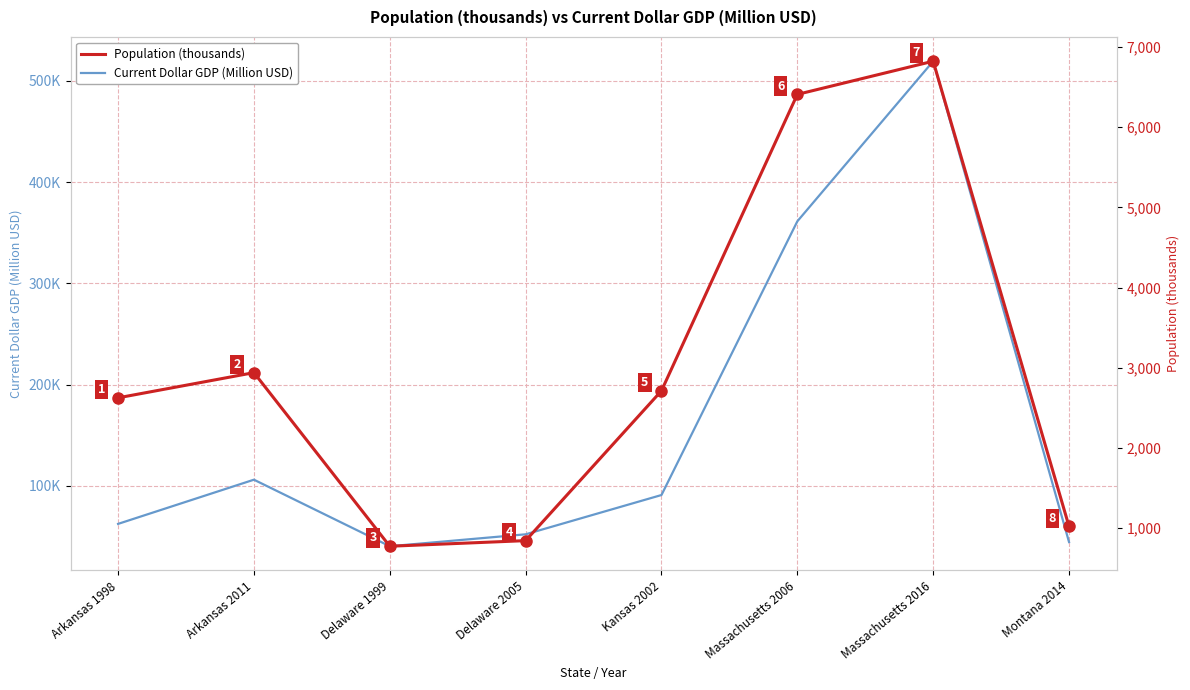

At which label is Current Dollar GDP (Million USD) closest to 279885?

Massachusetts 2006